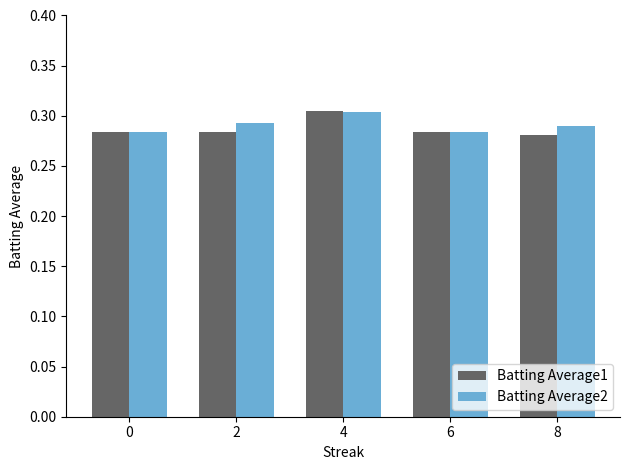

Which series changed the most between 0 and 4?

Batting Average1